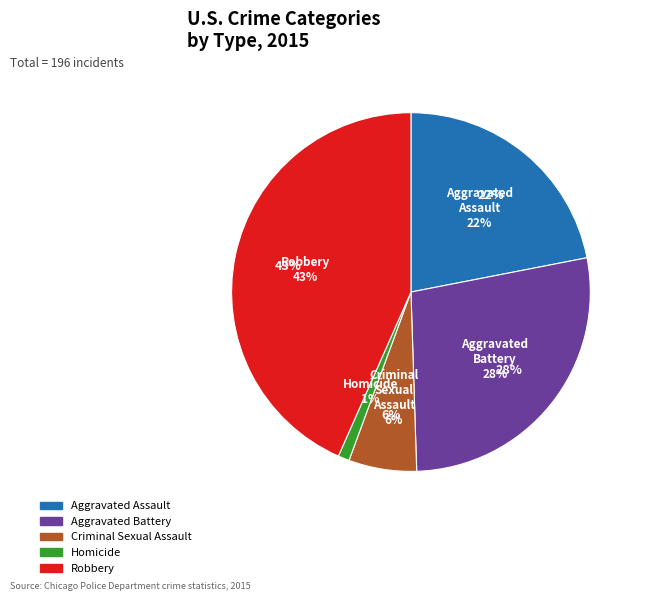

What percentage is the Aggravated Assault slice, to the nearest percent?

22%